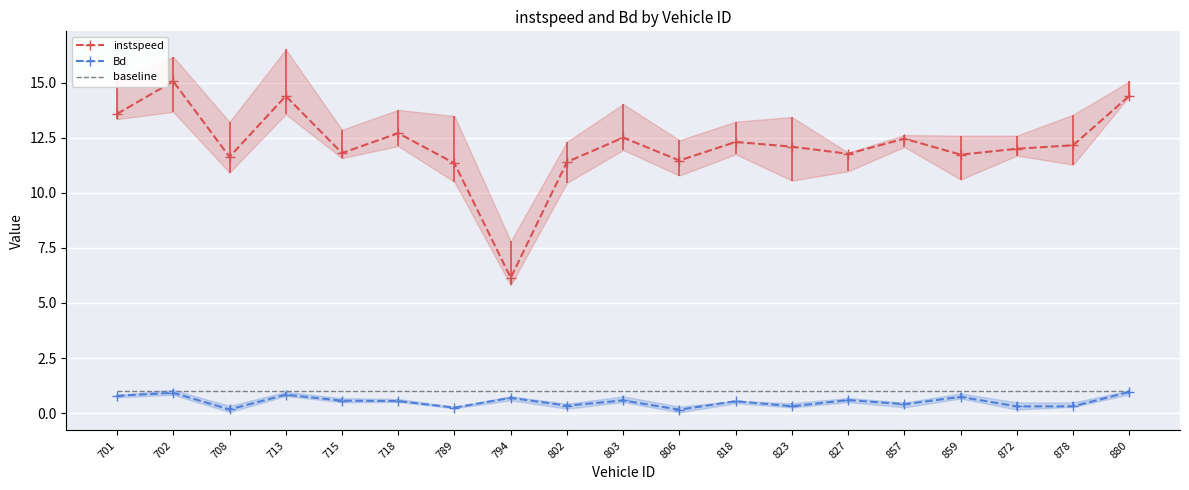

Reading left to right, transcribe all the data shown in this chart.

instspeed: 13.6	15.1	11.6	14.4	11.8	12.7	11.3	6.1	11.4	12.5	11.5	12.3	12.1	11.8	12.5	11.7	12.0	12.2	14.4
Bd: 0.8	0.9	0.2	0.8	0.6	0.5	0.3	0.7	0.3	0.6	0.2	0.5	0.3	0.6	0.4	0.7	0.3	0.3	1.0
baseline: 1.0	1.0	1.0	1.0	1.0	1.0	1.0	1.0	1.0	1.0	1.0	1.0	1.0	1.0	1.0	1.0	1.0	1.0	1.0